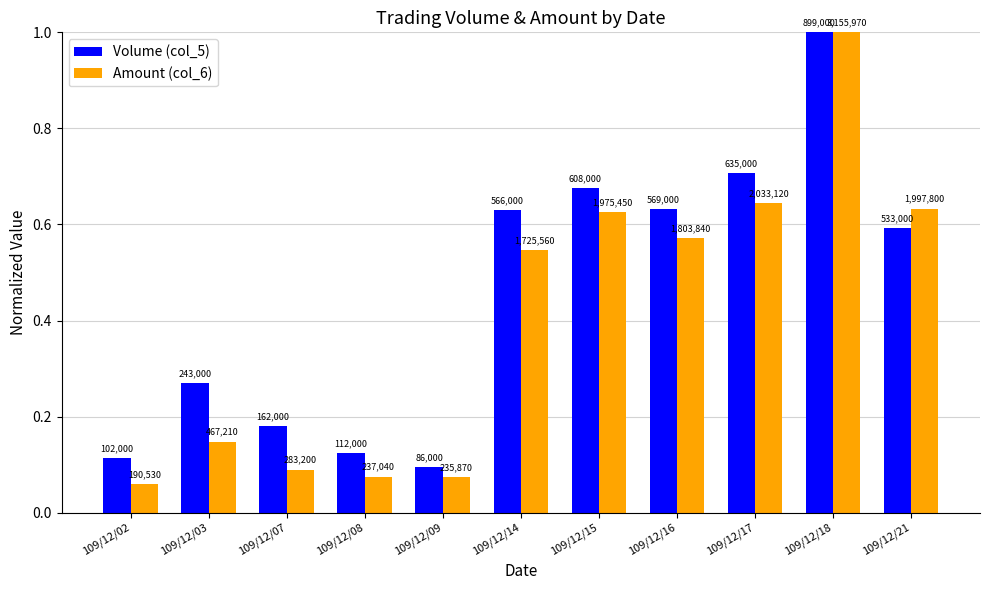

Between 109/12/09 and 109/12/21, which series saw the biggest shift?

Amount (col_6)